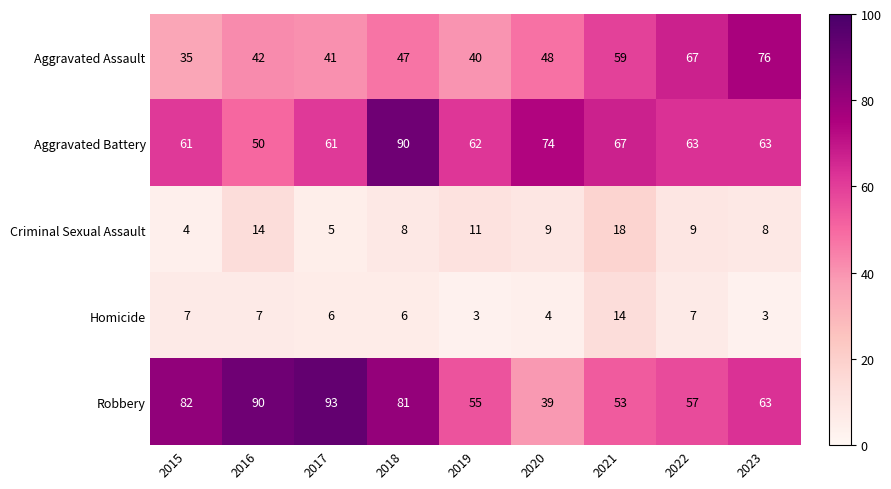

What is the approximate value of Homicide at 2021, to the nearest 10?

10